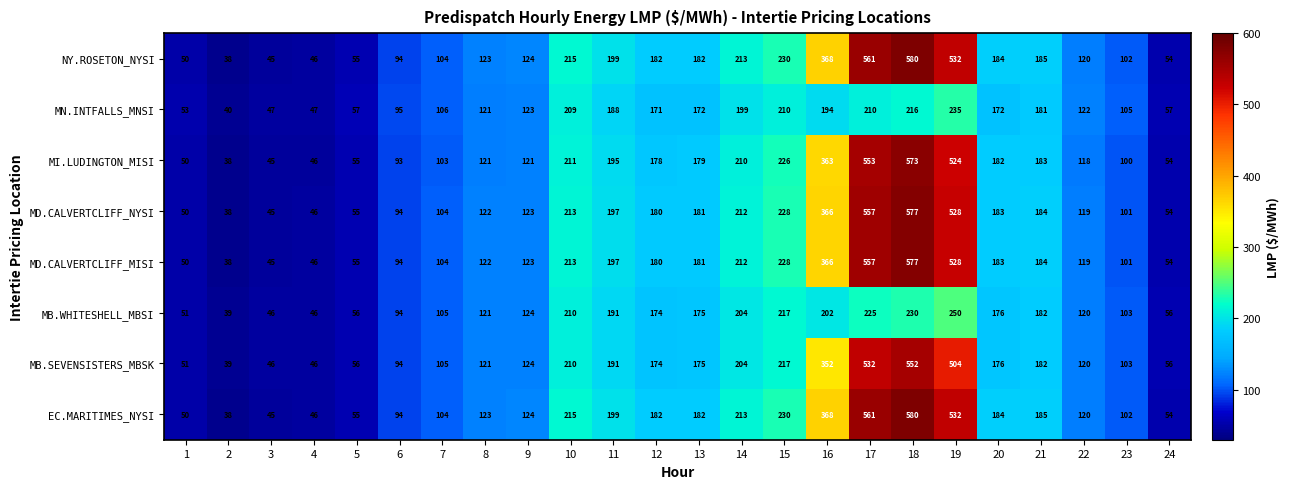

What is the difference between the maximum and minimum values in the MN.INTFALLS_MNSI series?

195